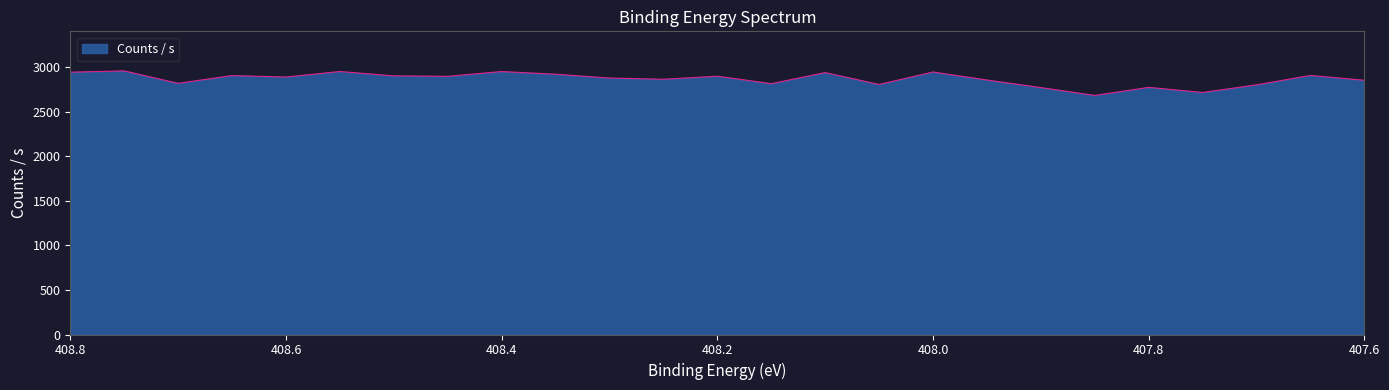

How many data points are less than 2891?

12